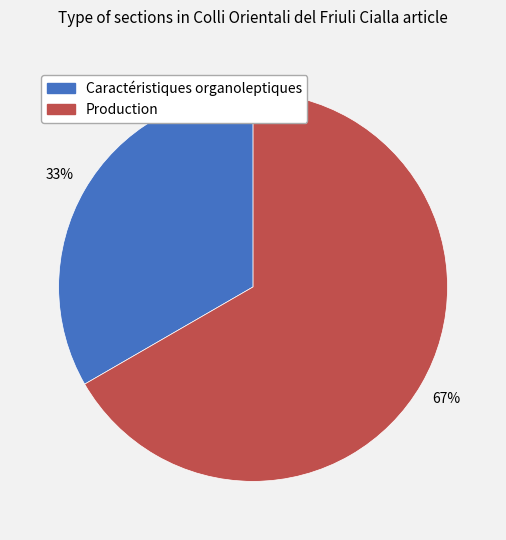

Which category accounts for the majority?

Production